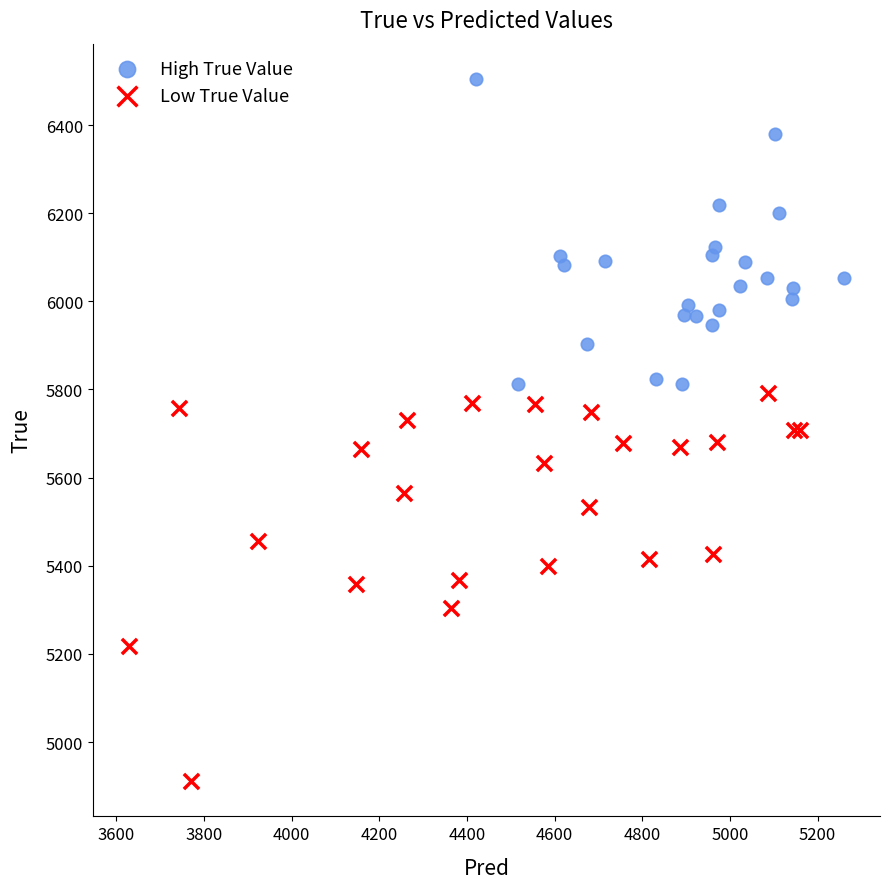

Which series reaches the minimum Y coordinate?

Low True Value